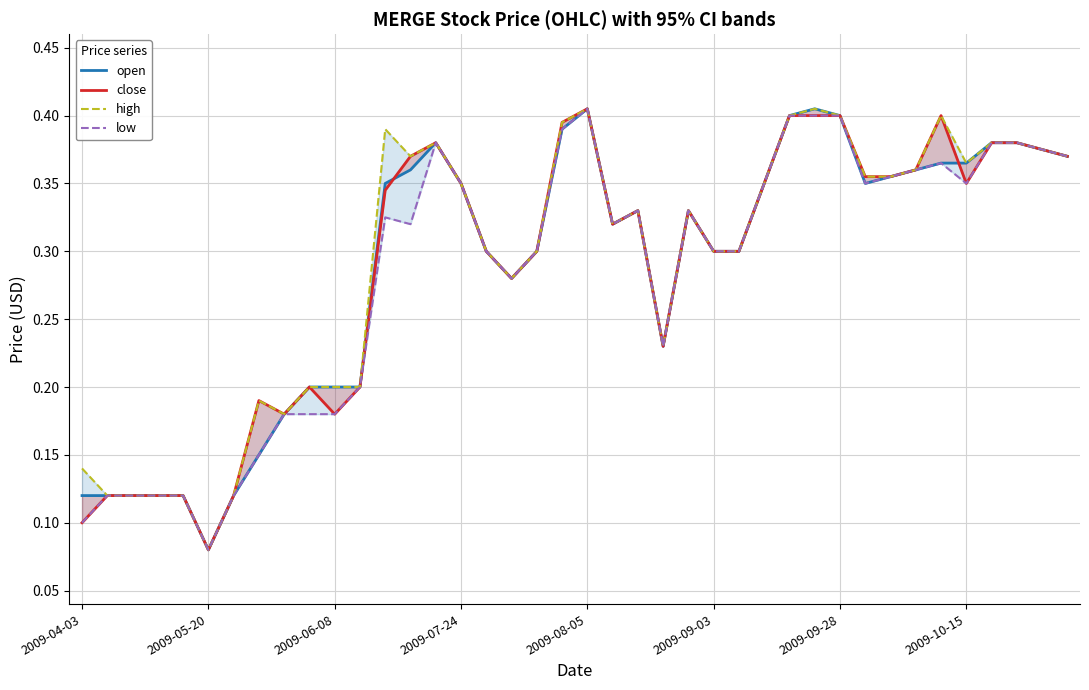

Between 15 and 31, which series saw the biggest shift?

close